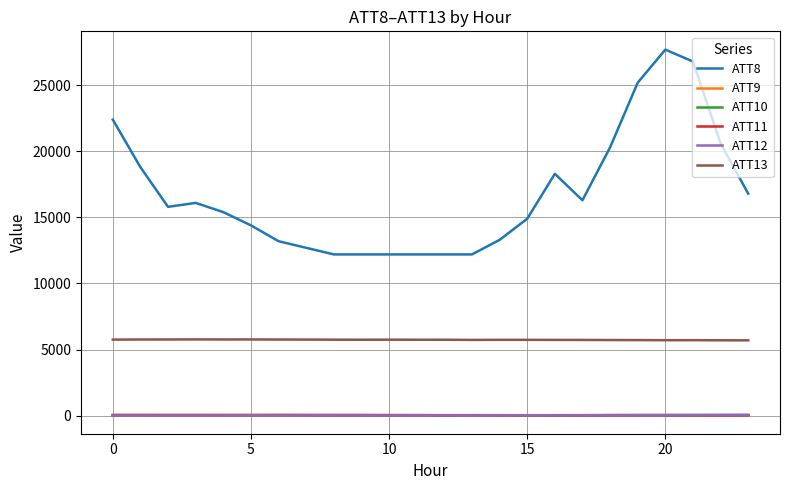

What is the maximum value shown in the chart?

27700.0